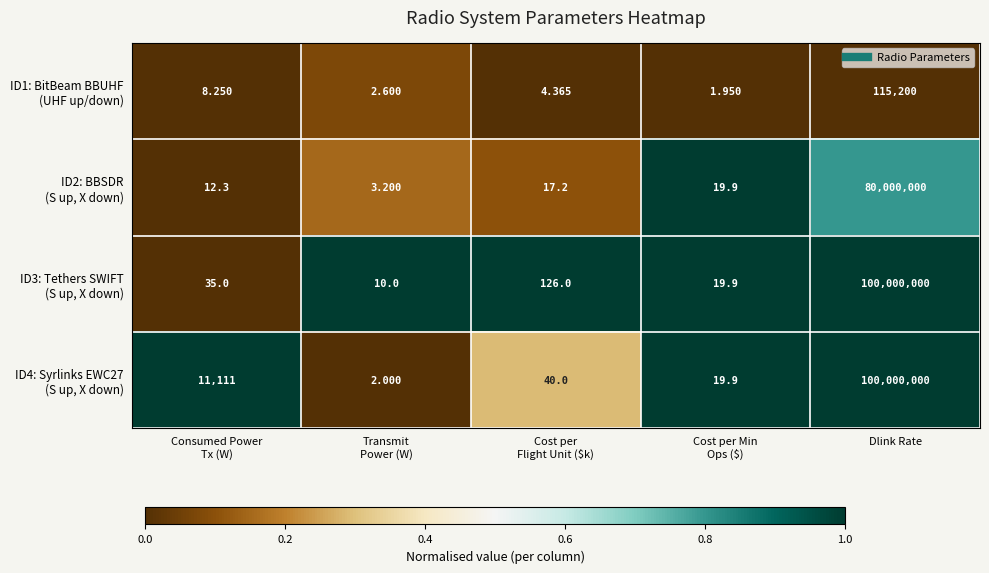

At which category is the sum across all series the highest?

Dlink Rate